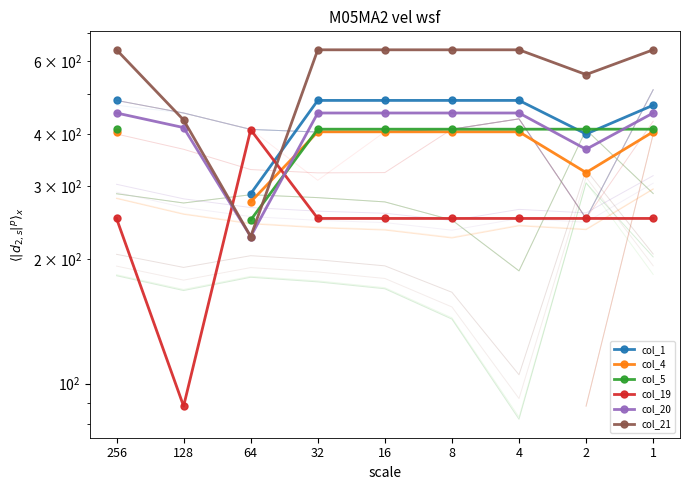

What is the highest value of the col_20 series?

449.5